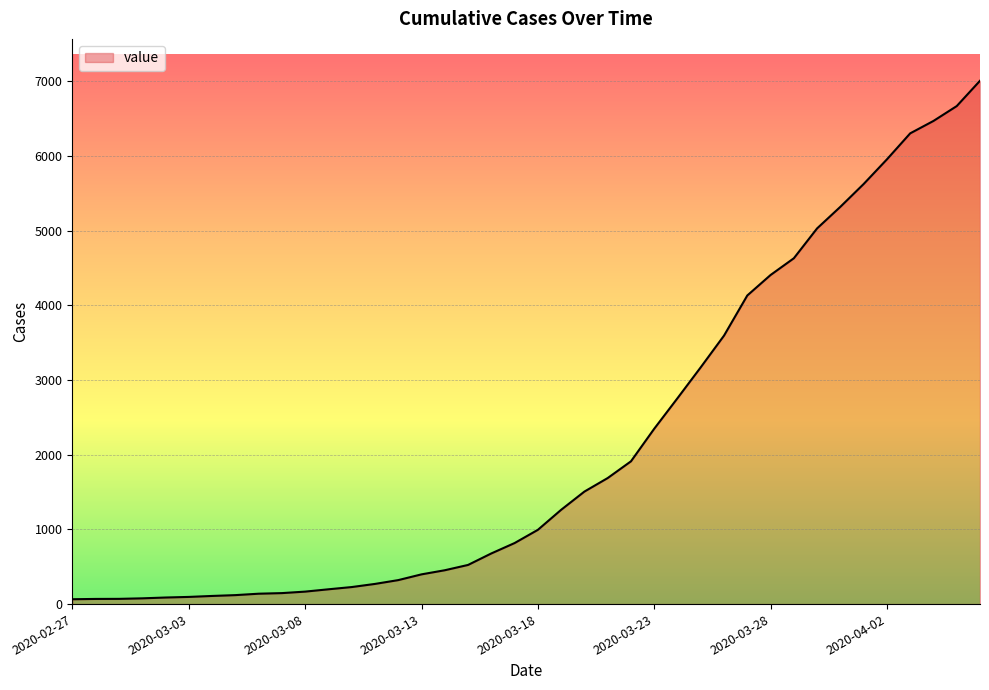

What is the difference between the maximum and minimum values?

6940